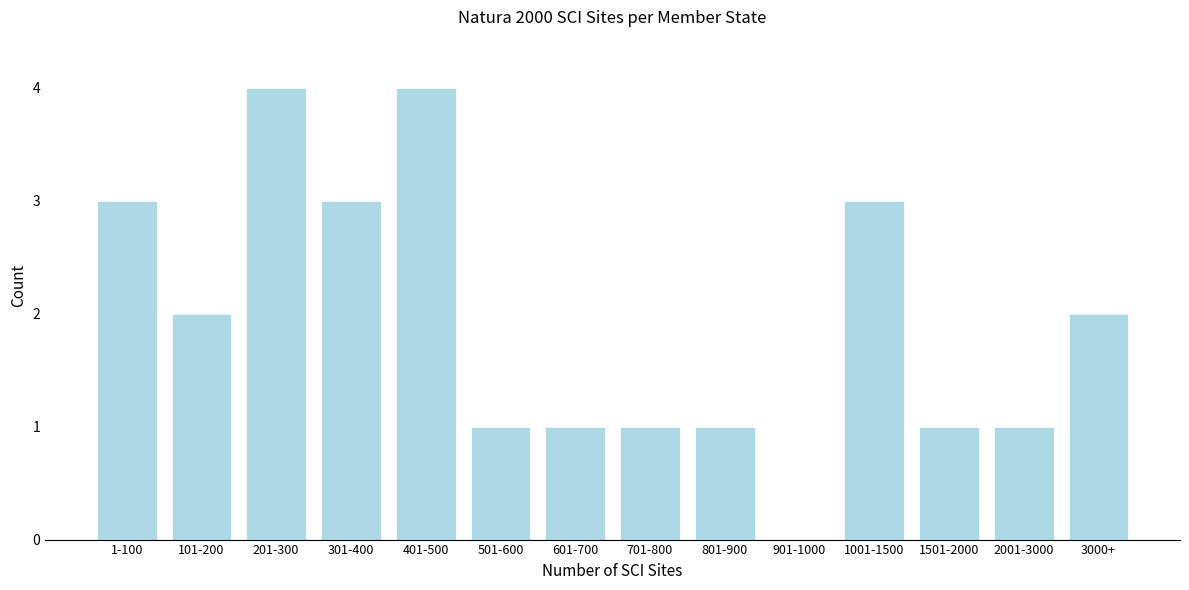

Reading left to right, what are all the values shown in this chart?

1-100=3	101-200=2	201-300=4	301-400=3	401-500=4	501-600=1	601-700=1	701-800=1	801-900=1	901-1000=0	1001-1500=3	1501-2000=1	2001-3000=1	3000+=2